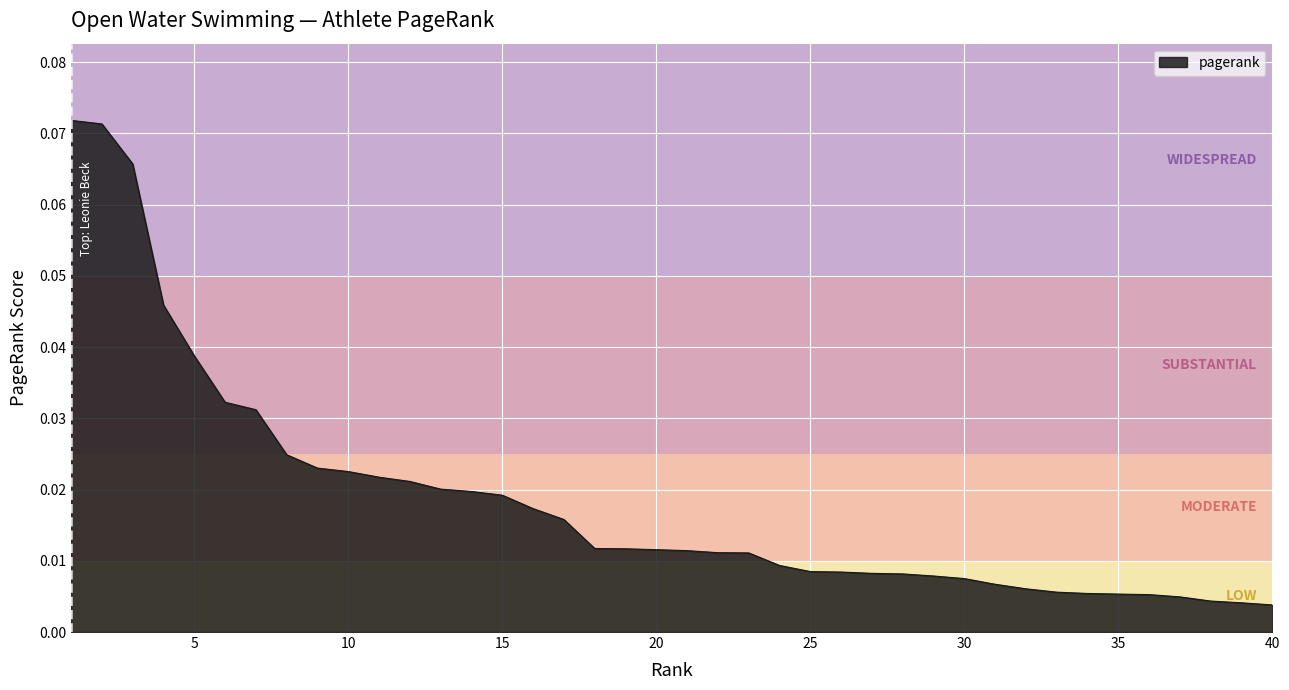

What is the sum of all values?

0.7